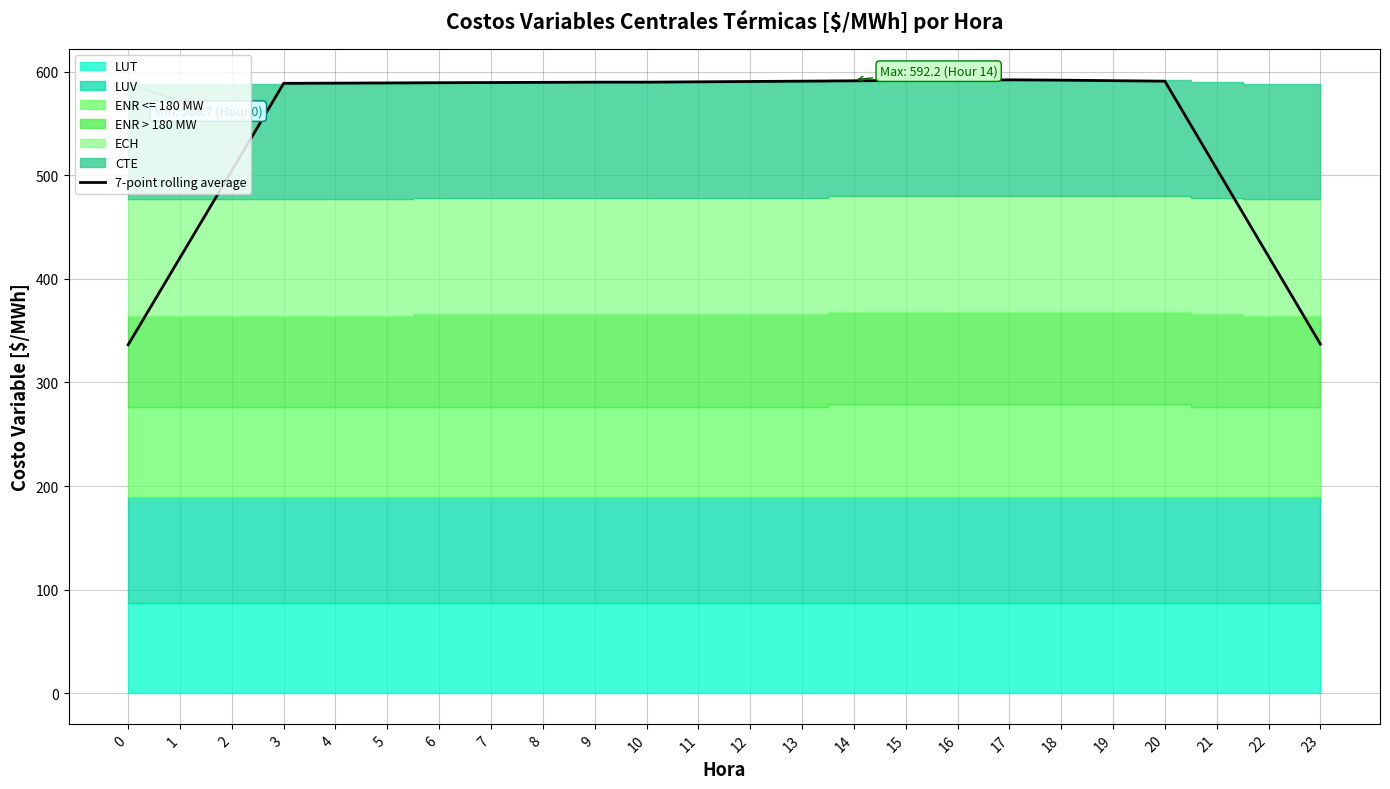

Reading left to right, transcribe all the data shown in this chart.

336.4	420.5	504.6	588.9	589.1	589.2	589.4	589.6	589.8	590.0	590.0	590.3	590.6	591.0	591.3	591.6	591.9	592.2	591.9	591.4	590.9	506.3	421.7	337.1